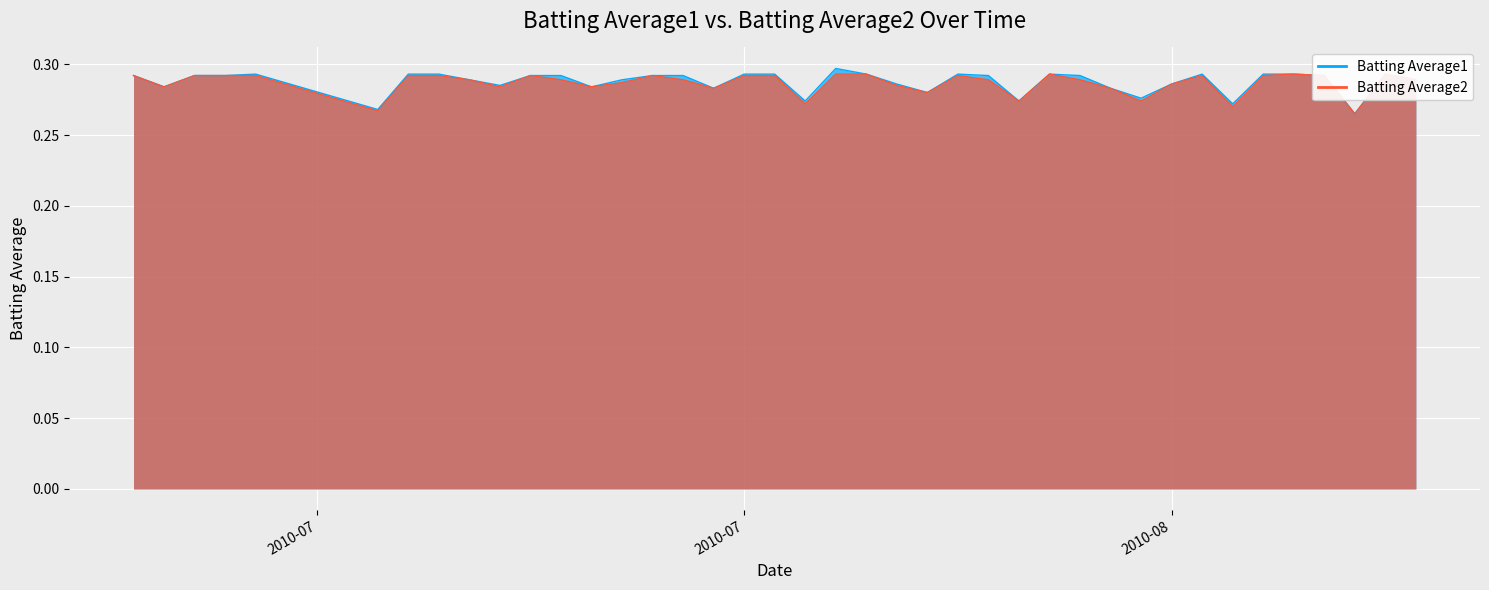

Reading right to left, transcribe all the data shown in this chart.

Batting Average1: 0.3	0.3	0.3	0.3	0.3	0.3	0.3	0.3	0.3	0.3	0.3	0.3	0.3	0.3	0.3	0.3	0.3	0.3	0.3	0.3	0.3	0.3	0.3	0.3	0.3	0.3	0.3	0.3	0.3	0.3	0.3	0.3	0.3	0.3	0.3	0.3	0.3	0.3	0.3	0.3
Batting Average2: 0.3	0.3	0.3	0.3	0.3	0.3	0.3	0.3	0.3	0.3	0.3	0.3	0.3	0.3	0.3	0.3	0.3	0.3	0.3	0.3	0.3	0.3	0.3	0.3	0.3	0.3	0.3	0.3	0.3	0.3	0.3	0.3	0.3	0.3	0.3	0.3	0.3	0.3	0.3	0.3